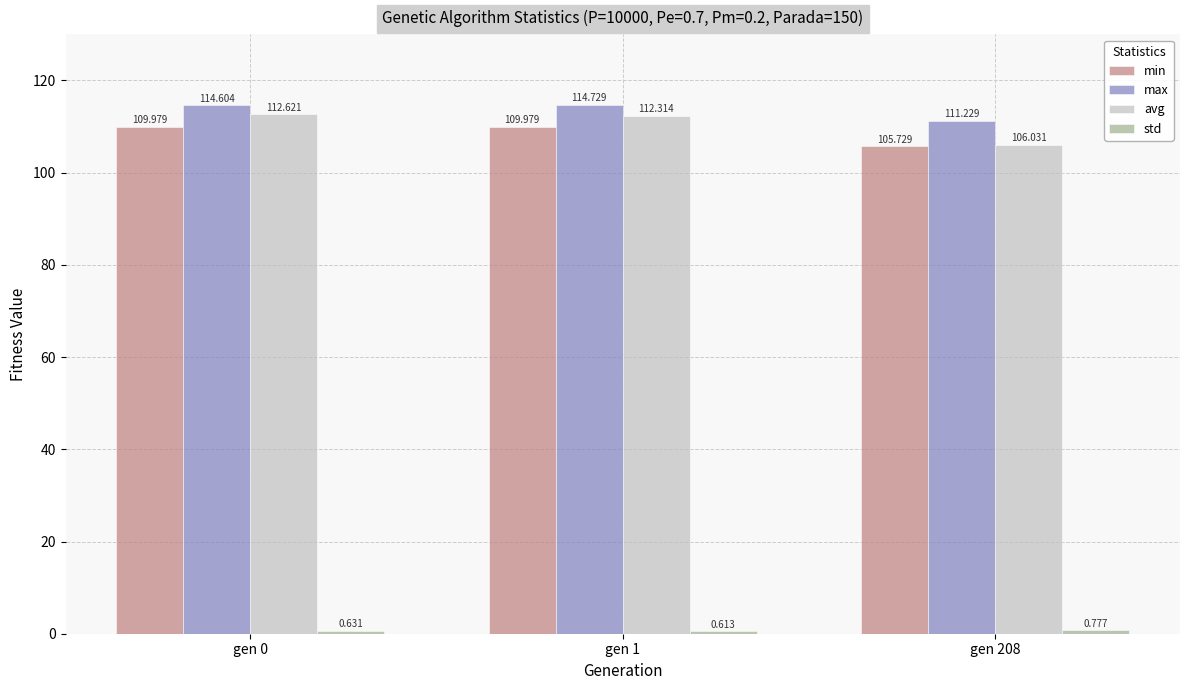

Which series has the widest spread of values?

avg